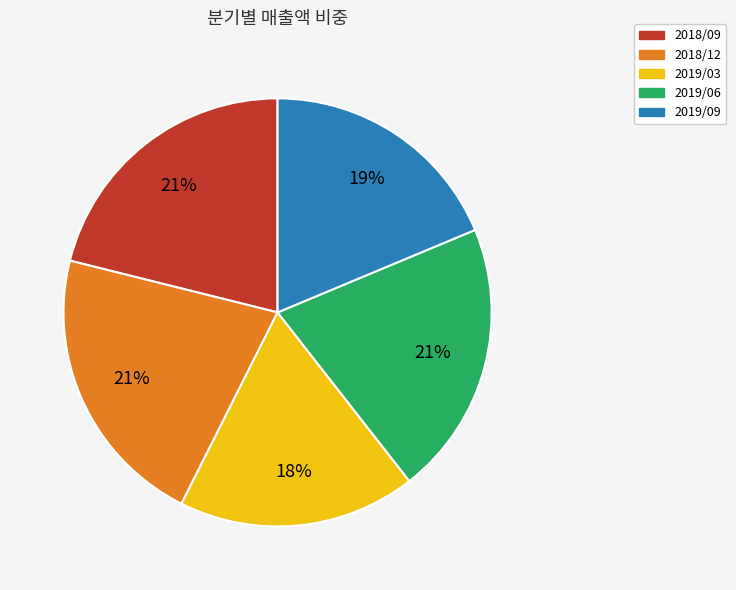

How many segments does this pie chart have?

5